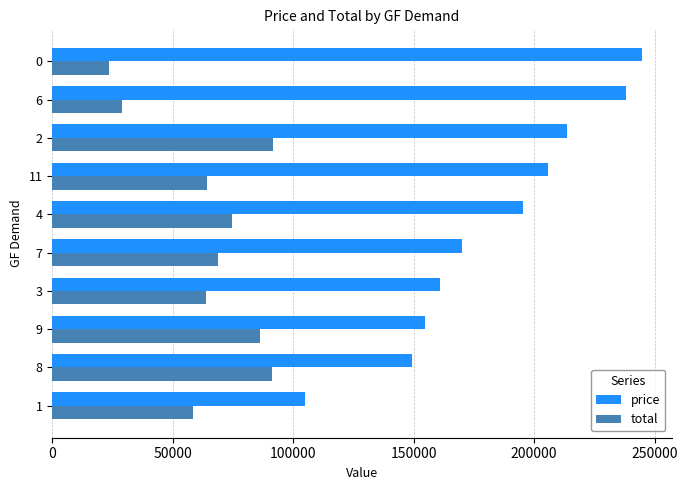

What is the difference between the maximum and minimum values in the price series?

140008.0